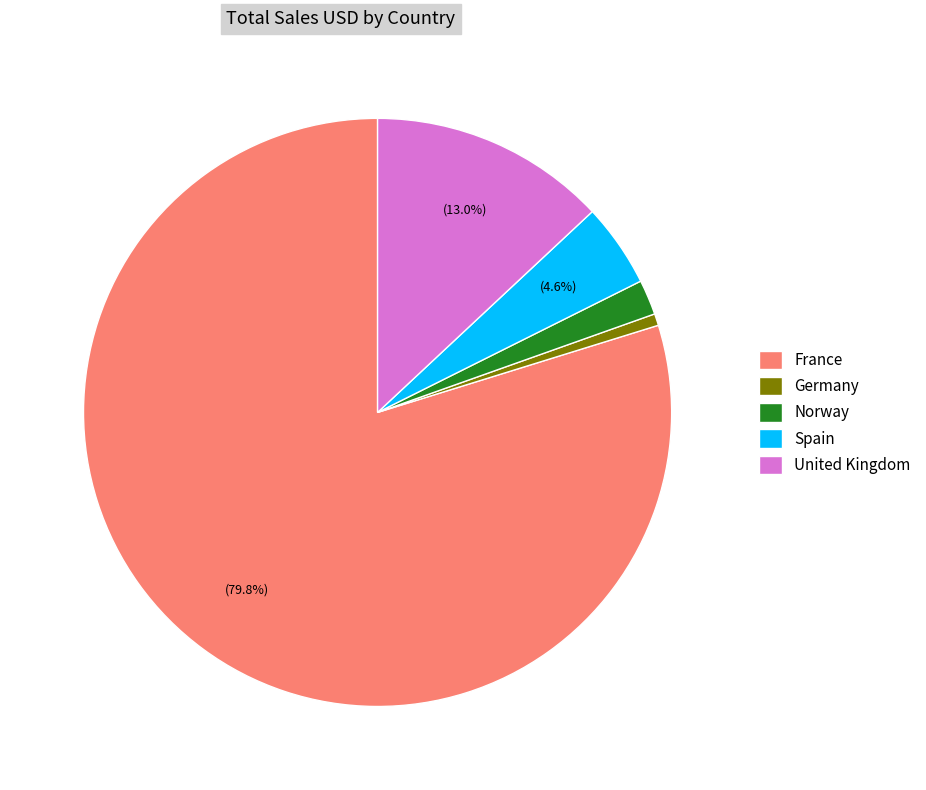

Is France the majority of the pie?

Yes